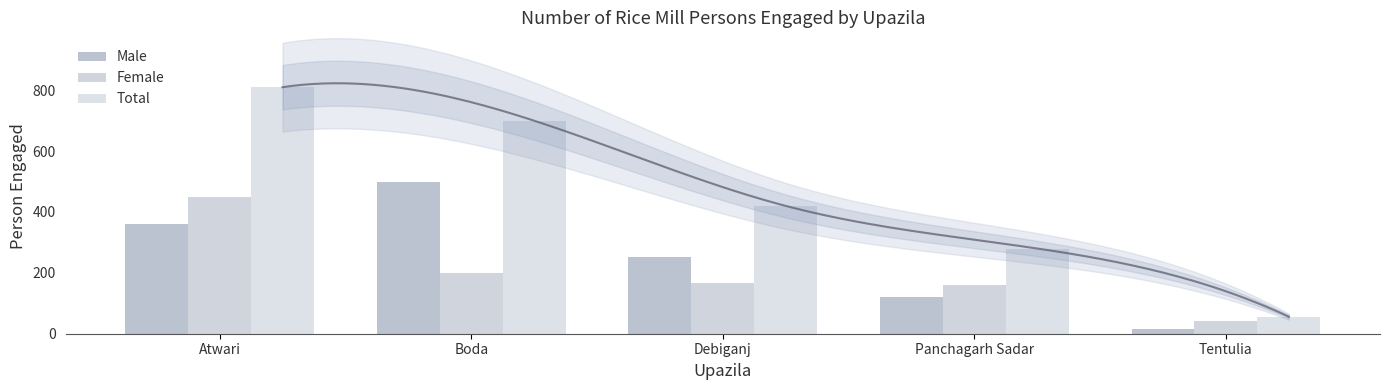

How many bars are there in total?

15